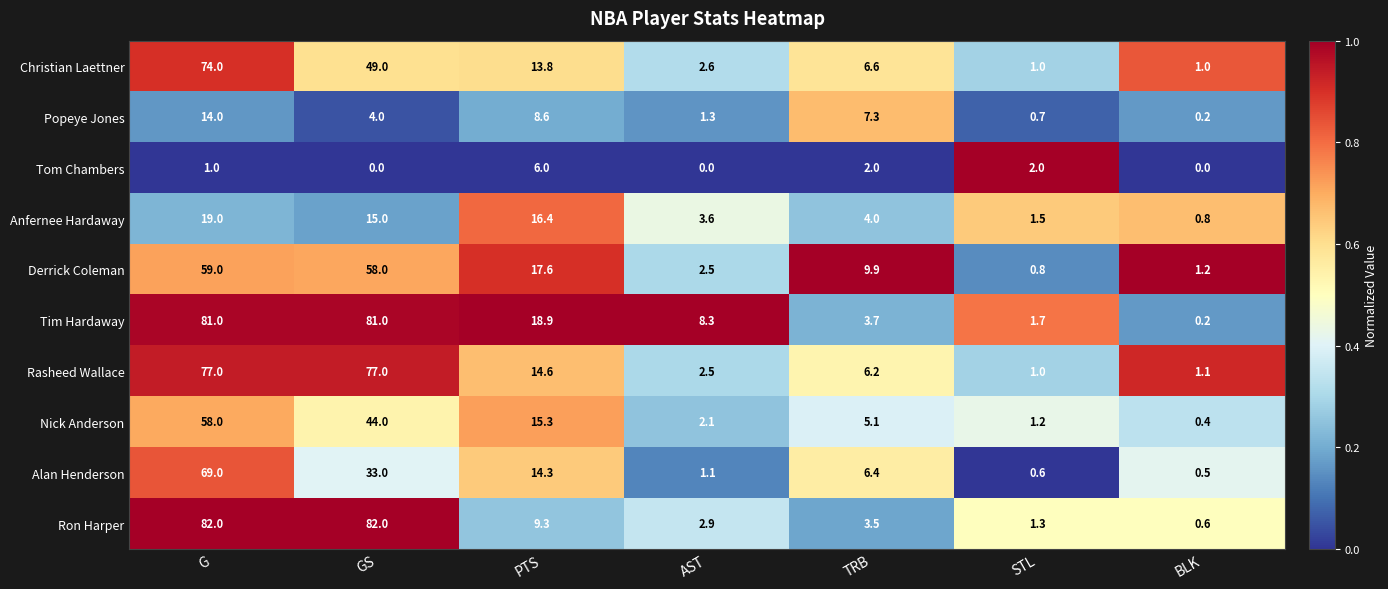

At G, list the series in order from smallest to largest.

Tom Chambers, Popeye Jones, Anfernee Hardaway, Nick Anderson, Derrick Coleman, Alan Henderson, Christian Laettner, Rasheed Wallace, Tim Hardaway, Ron Harper